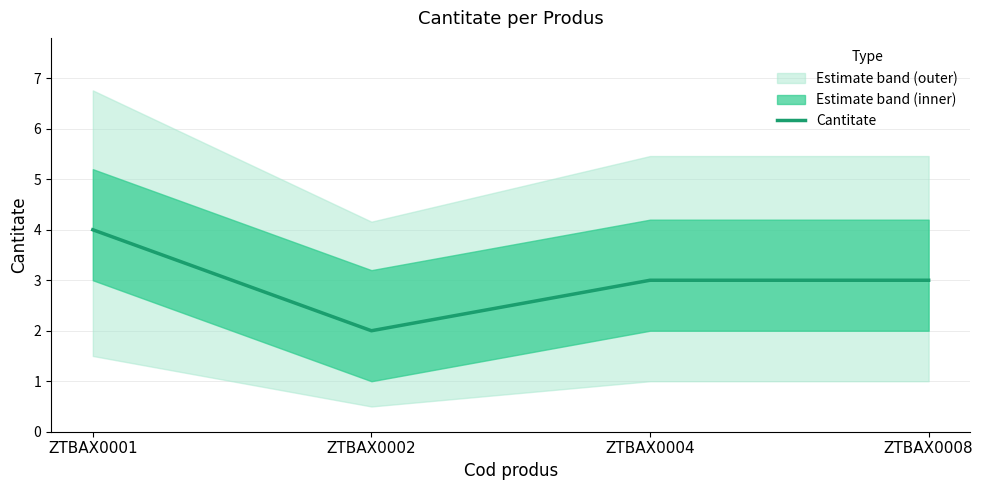

What is the change in value from ZTBAX0002 to ZTBAX0008?

+1